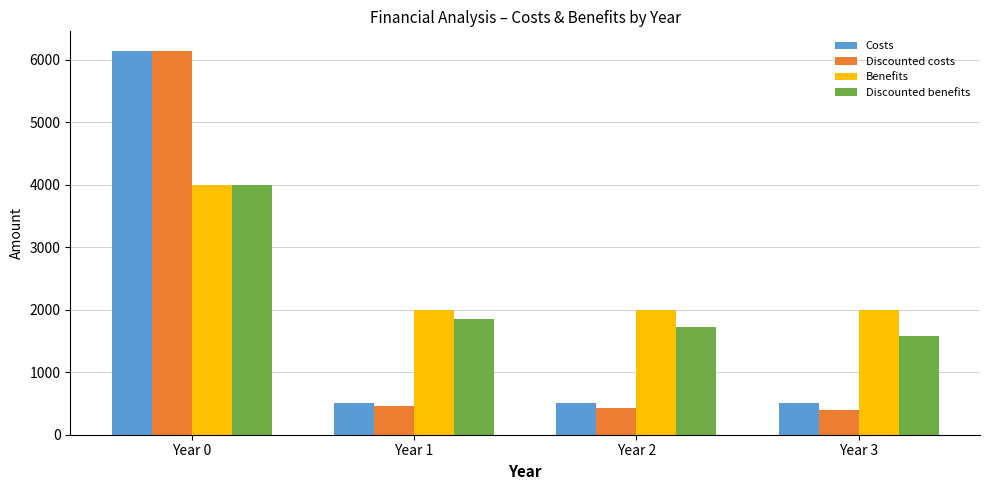

What is the value of the Discounted benefits bar at the 3rd from the left?

1720